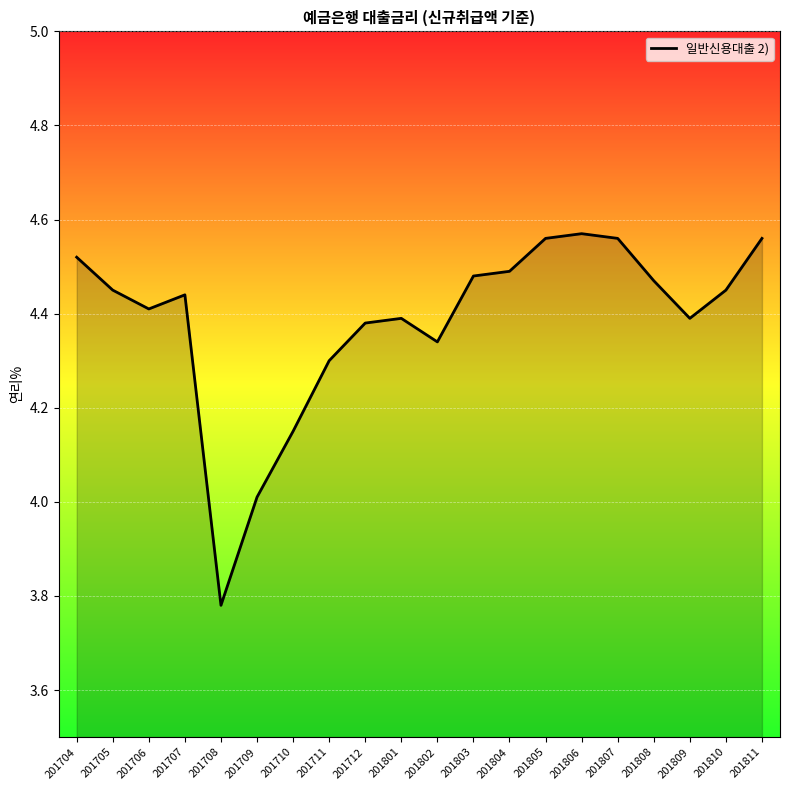

What is the difference between the maximum and minimum values?

0.8